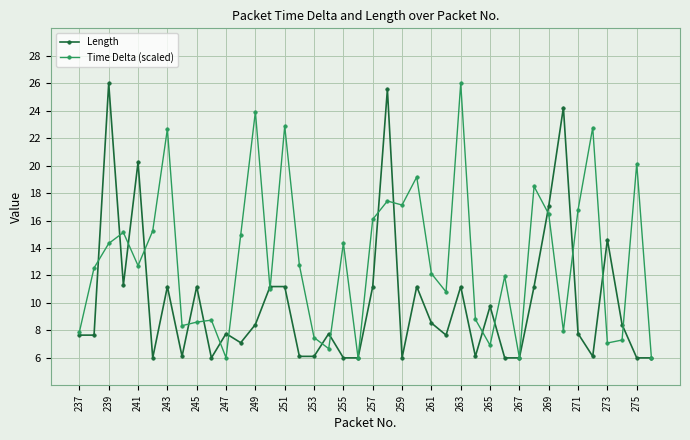

What is the highest value of the Time Delta (scaled) series?

26.0